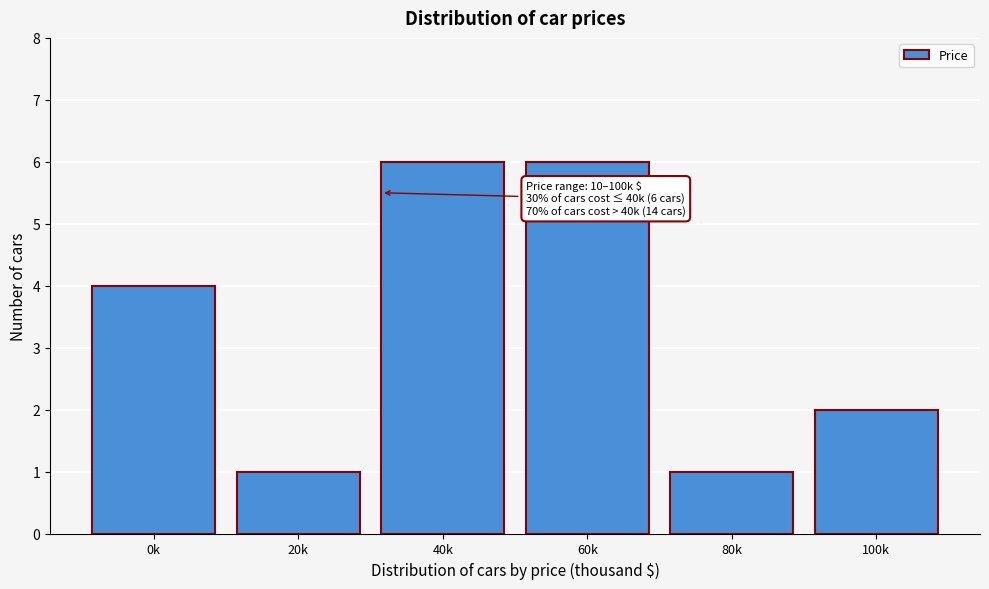

Reading left to right, list all the values displayed in this chart.

4	1	6	6	1	2